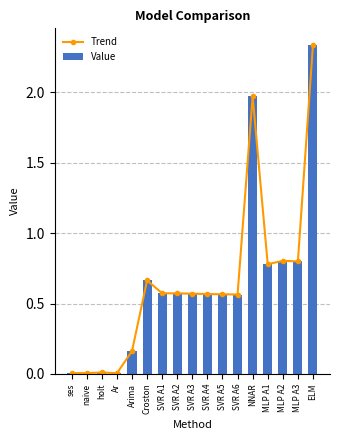

Are the bars grouped side by side (vs. stacked)?

Yes